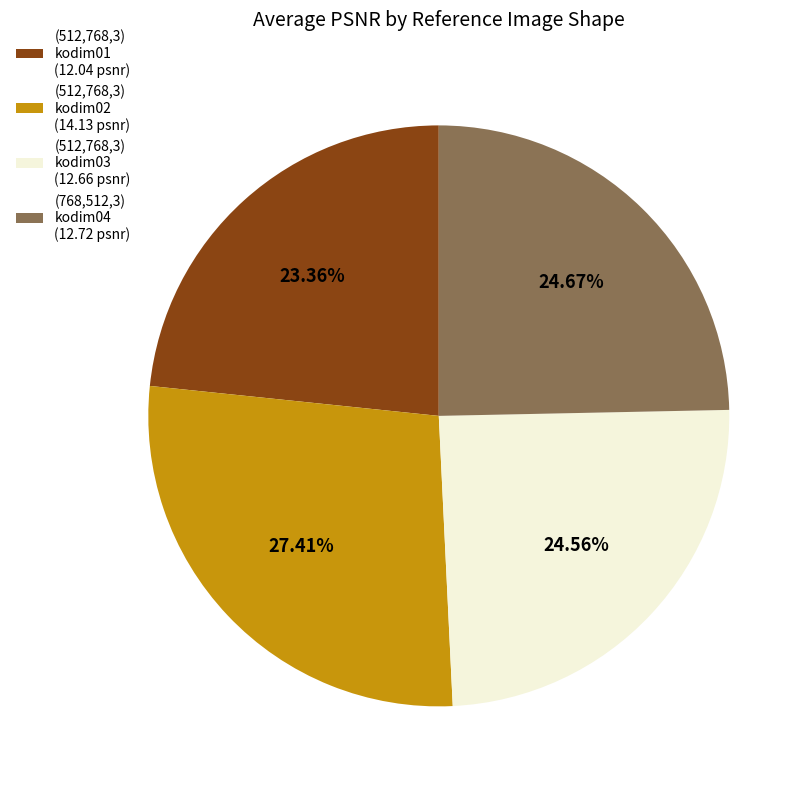

Do (512,768,3) kodim02 (14.13 psnr) and (768,512,3) kodim04 (12.72 psnr) together represent more than half of the pie?

Yes